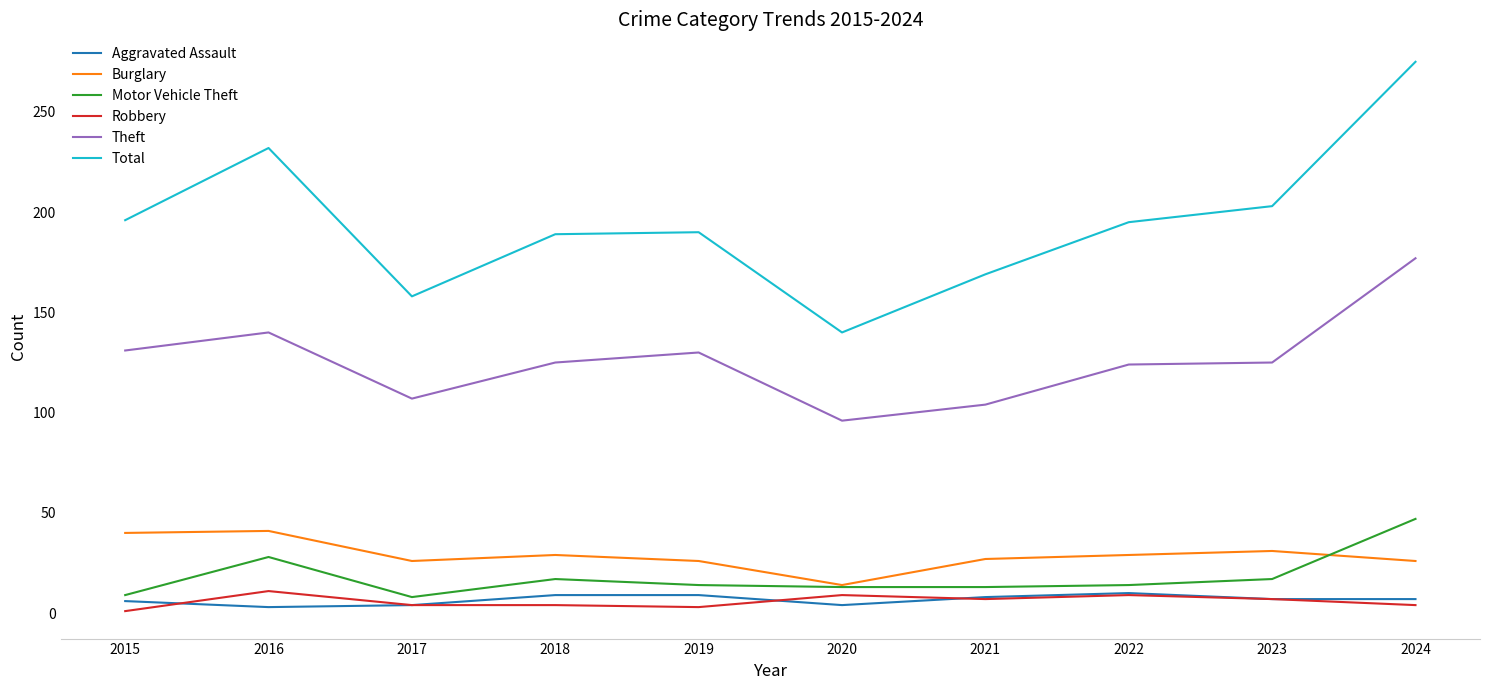

At which label does Theft reach its minimum?

2020